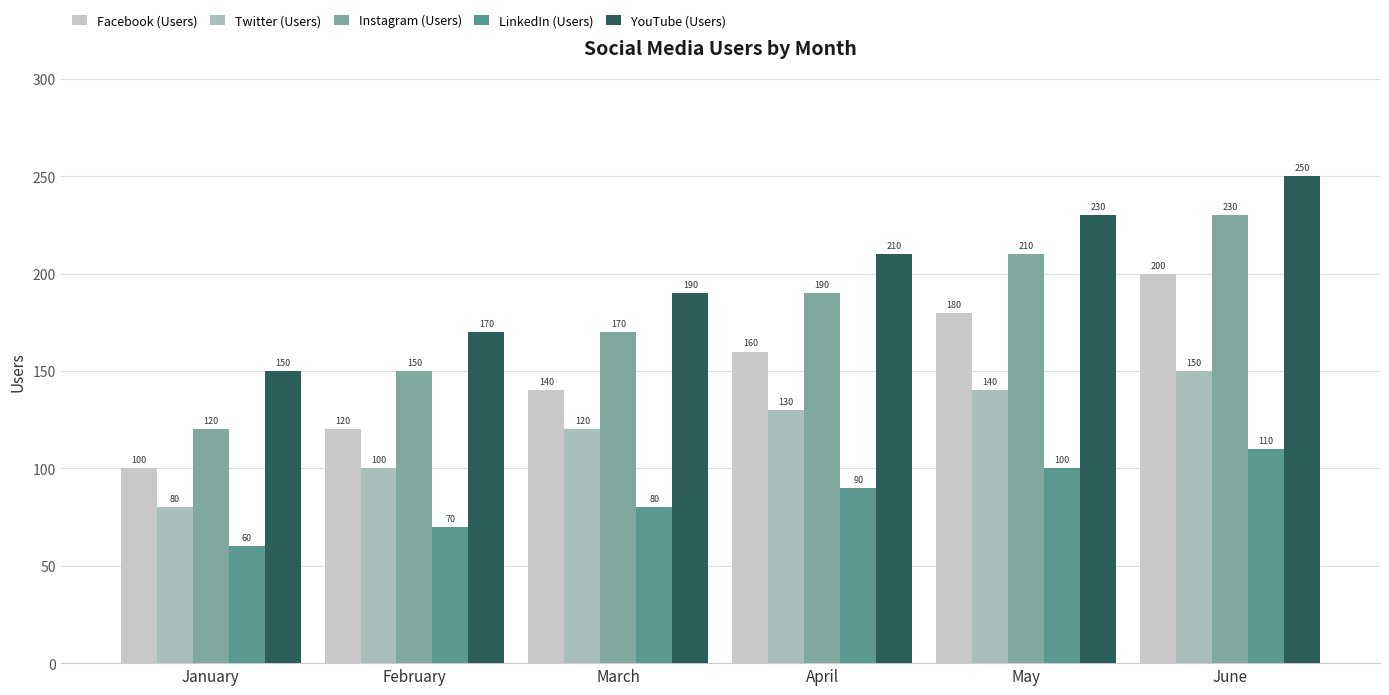

Rank the series by their maximum value, from lowest to highest.

LinkedIn (Users), Twitter (Users), Facebook (Users), Instagram (Users), YouTube (Users)